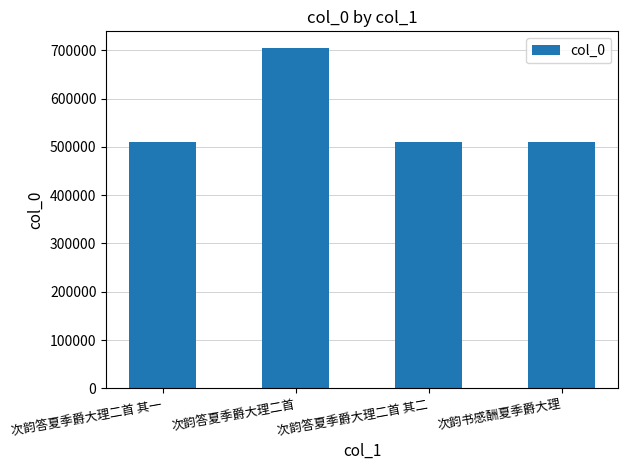

What is the value of the 2nd bar from the left?

704045